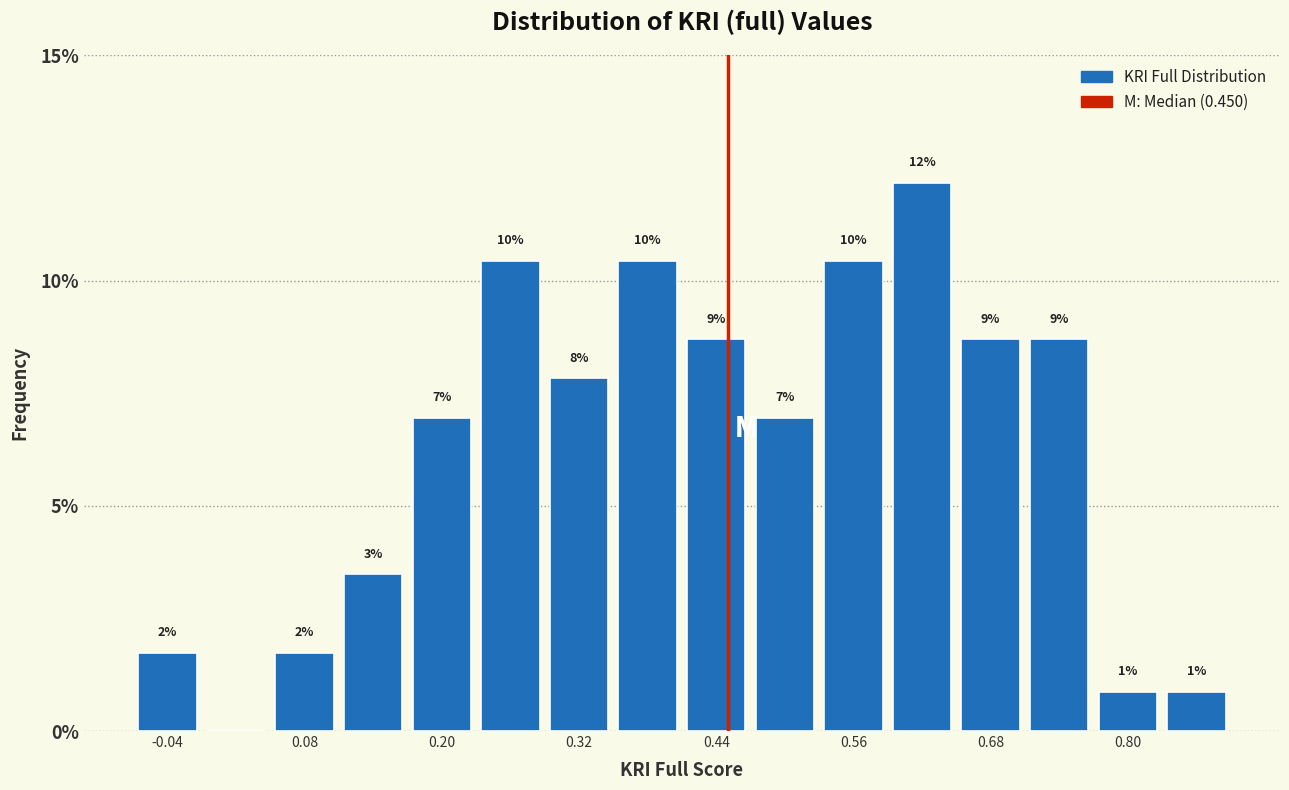

Around what value on the x-axis is the tallest bar? Give the approximate position of its centre, as read against the axis.

0.62